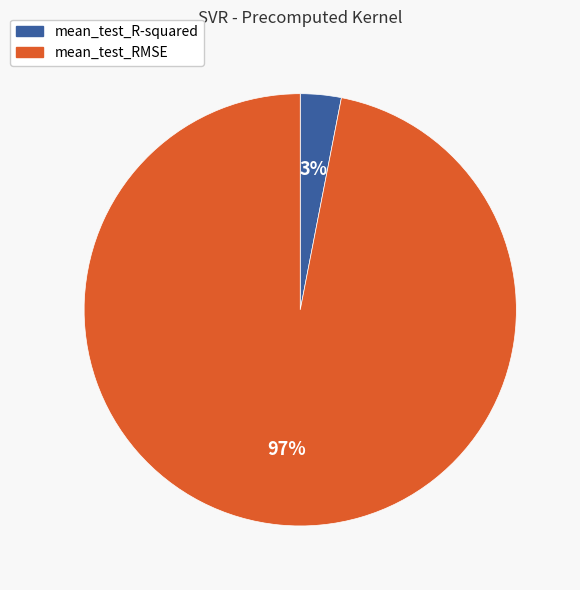

What percentage is the mean_test_R-squared slice, to the nearest percent?

3%